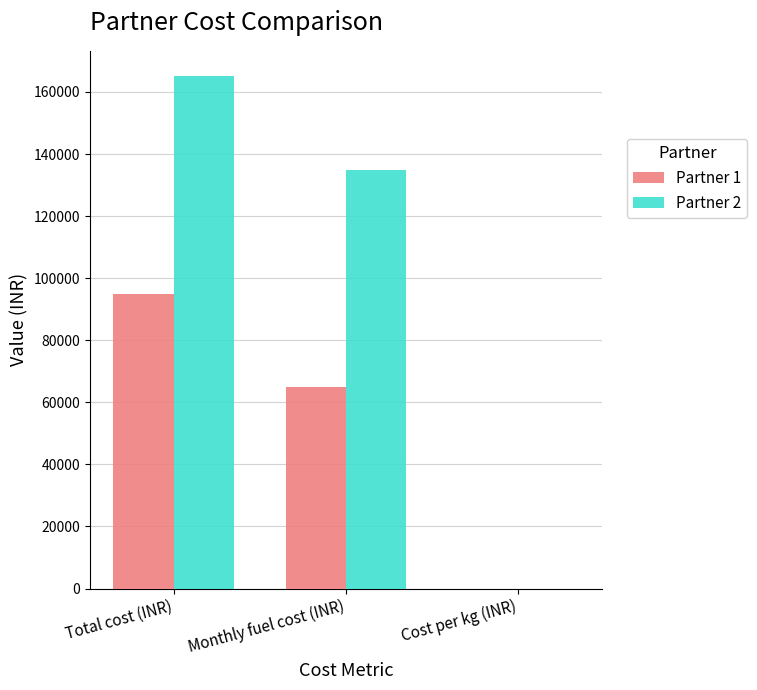

At which category is the sum across all series the highest?

Total cost (INR)